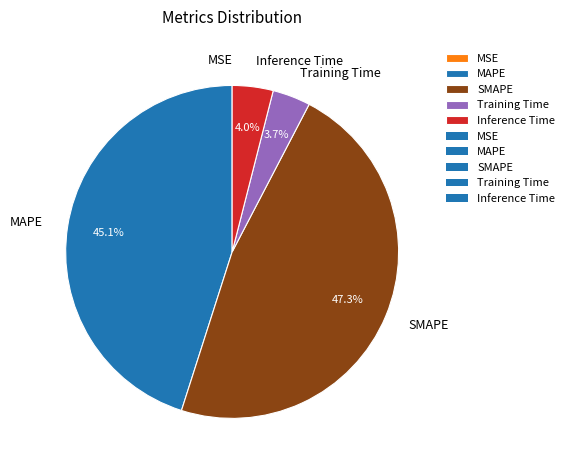

Combined, do Training Time and MAPE account for over 50%?

No